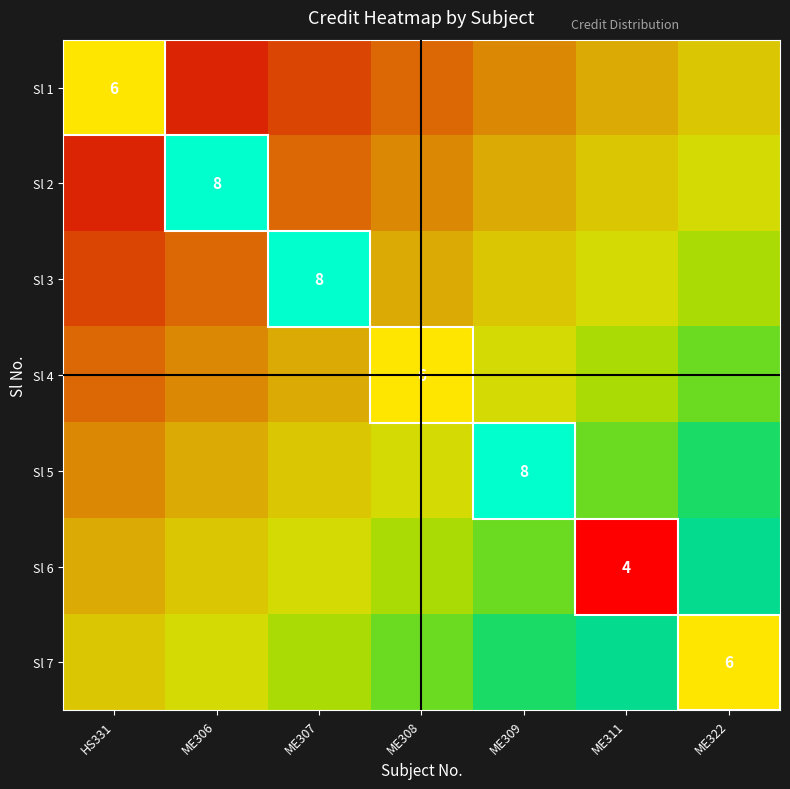

The value of Sl 4 at HS331 is 0.1. True or false?

False